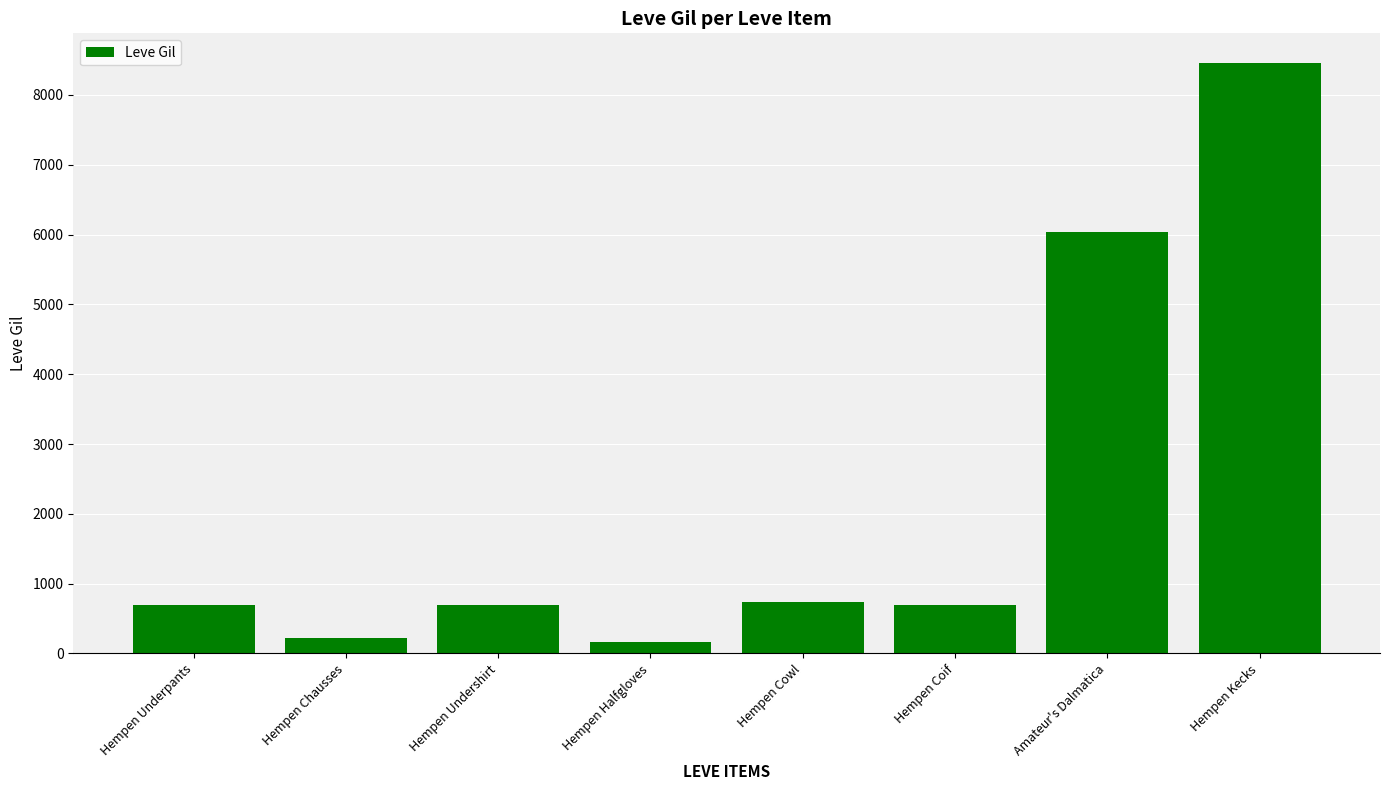

Between Hempen Chausses and Hempen Underpants, which is larger?

Hempen Underpants